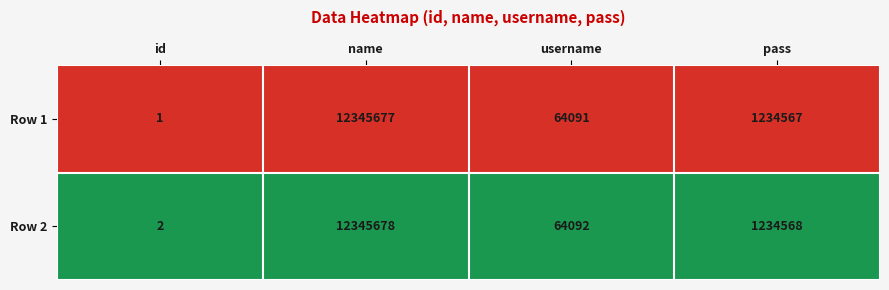

Reading left to right, extract all data points from this chart.

Row 1: 1	12345677	64091	1234567
Row 2: 2	12345678	64092	1234568